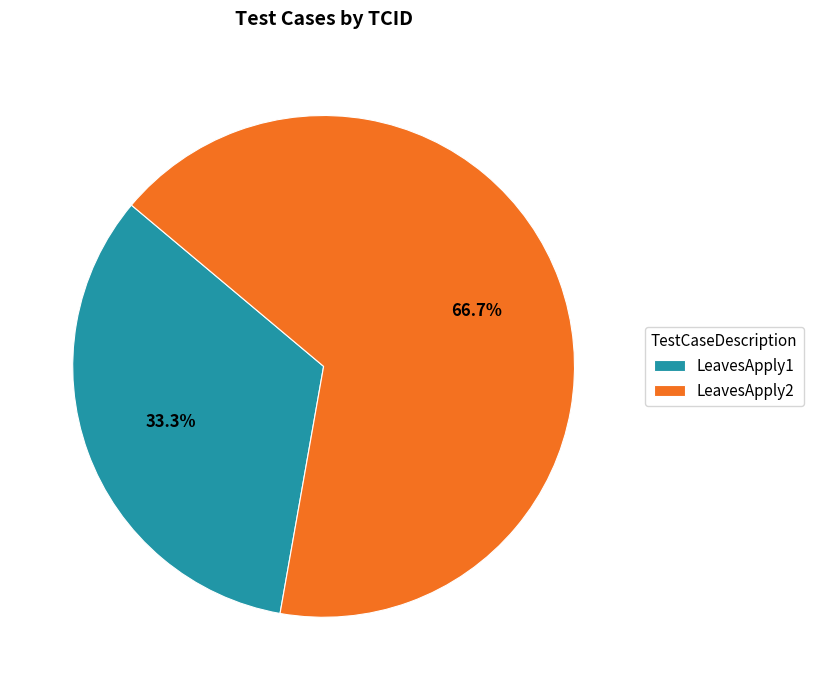

To the nearest percent, what percentage of the pie is LeavesApply1?

33%